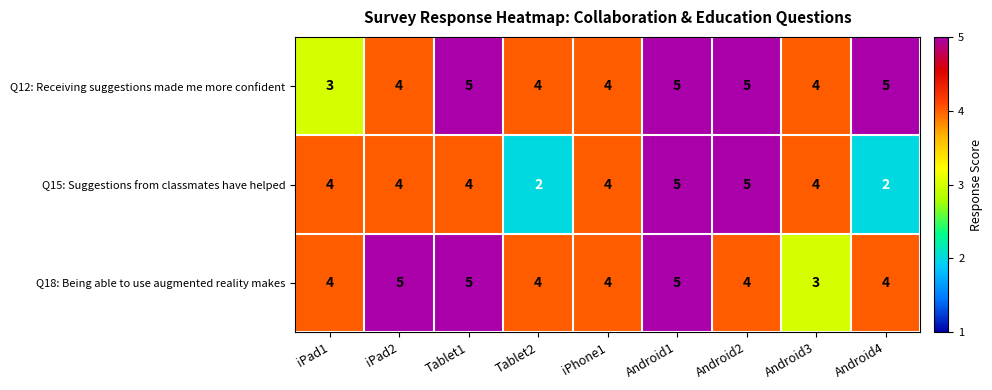

What is the approximate value of Q12: Receiving suggestions made me more confident at Android4?

5